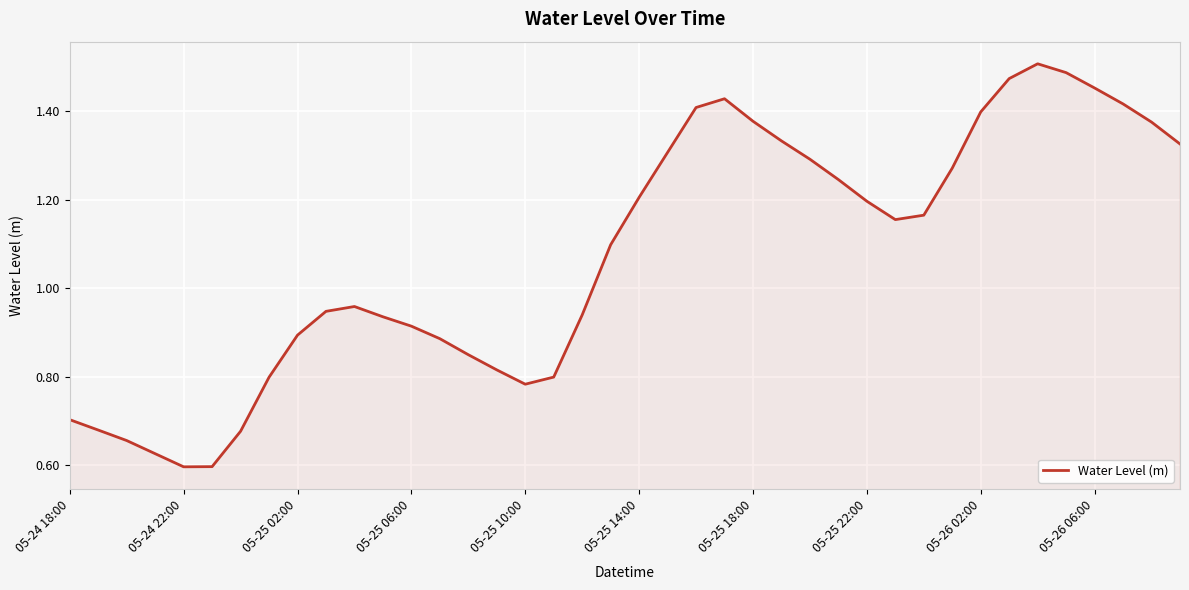

Reading left to right, what are all the values shown in this chart?

0.7	0.7	0.7	0.6	0.6	0.6	0.7	0.8	0.9	0.9	1.0	0.9	0.9	0.9	0.8	0.8	0.8	0.8	0.9	1.1	1.2	1.3	1.4	1.4	1.4	1.3	1.3	1.2	1.2	1.2	1.2	1.3	1.4	1.5	1.5	1.5	1.5	1.4	1.4	1.3